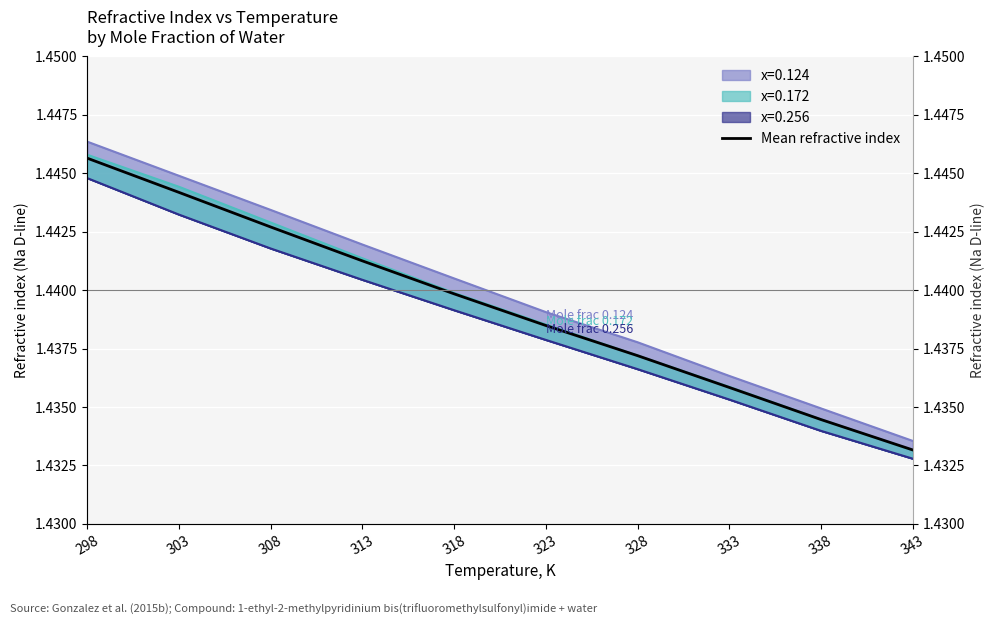

What is the approximate value at 343?

1.4